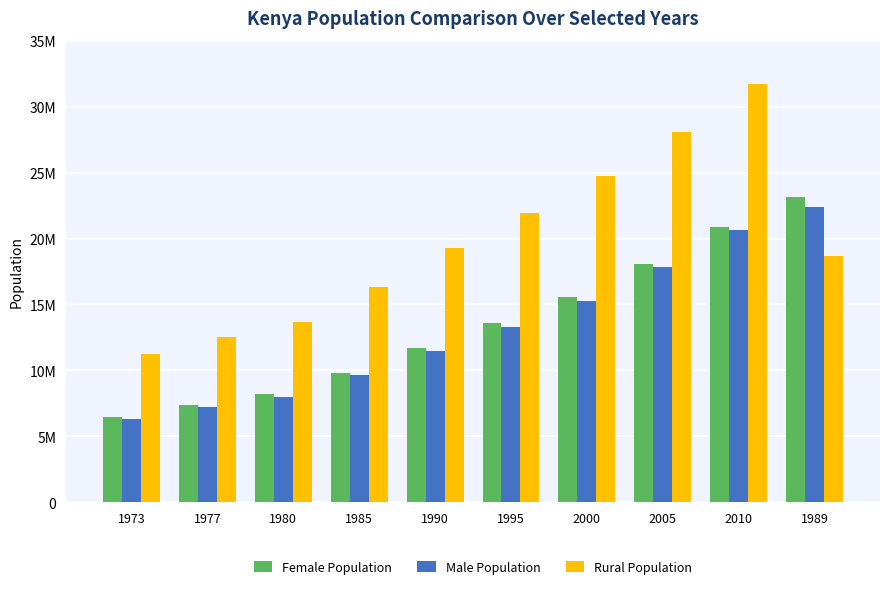

What is the label of the 5th bar from the right?

1995